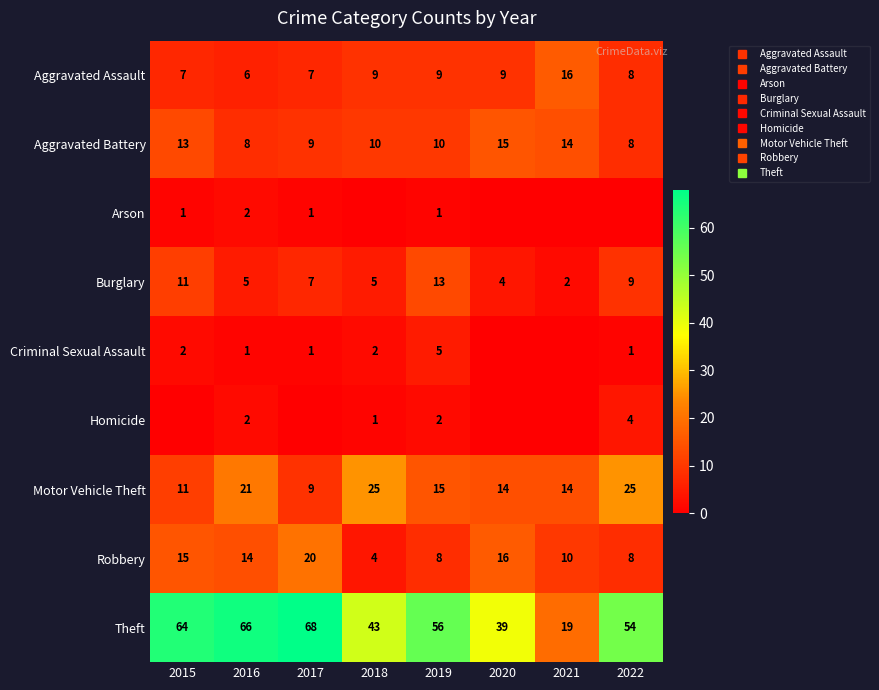

What is the average value of the Theft series?

51